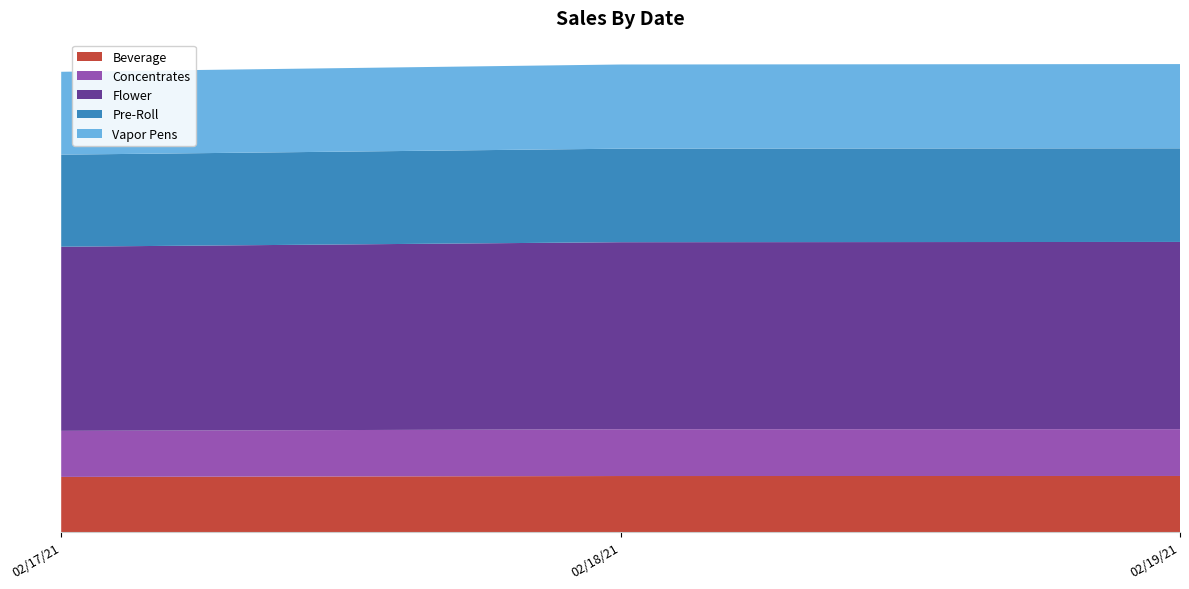

What are all the series names shown in the legend?

Beverage, Concentrates, Flower, Pre-Roll, Vapor Pens